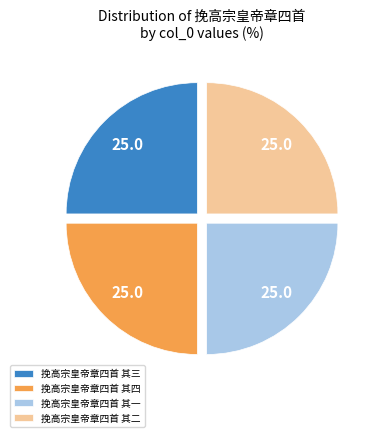

Approximately how many times larger is the value at 挽高宗皇帝章四首 其二 compared to 挽高宗皇帝章四首 其四?

1.0